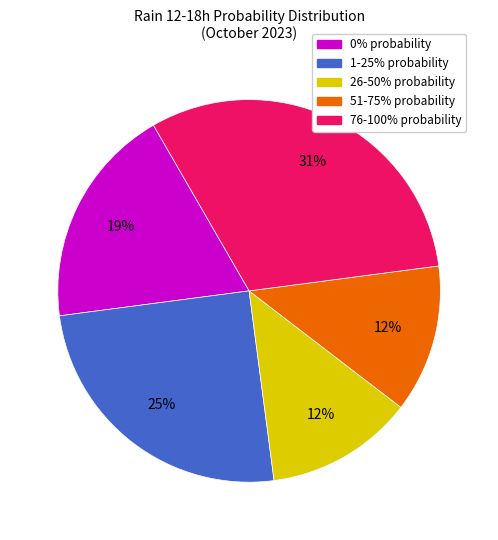

To the nearest percent, what is the difference between the largest and smallest slice percentages?

19%